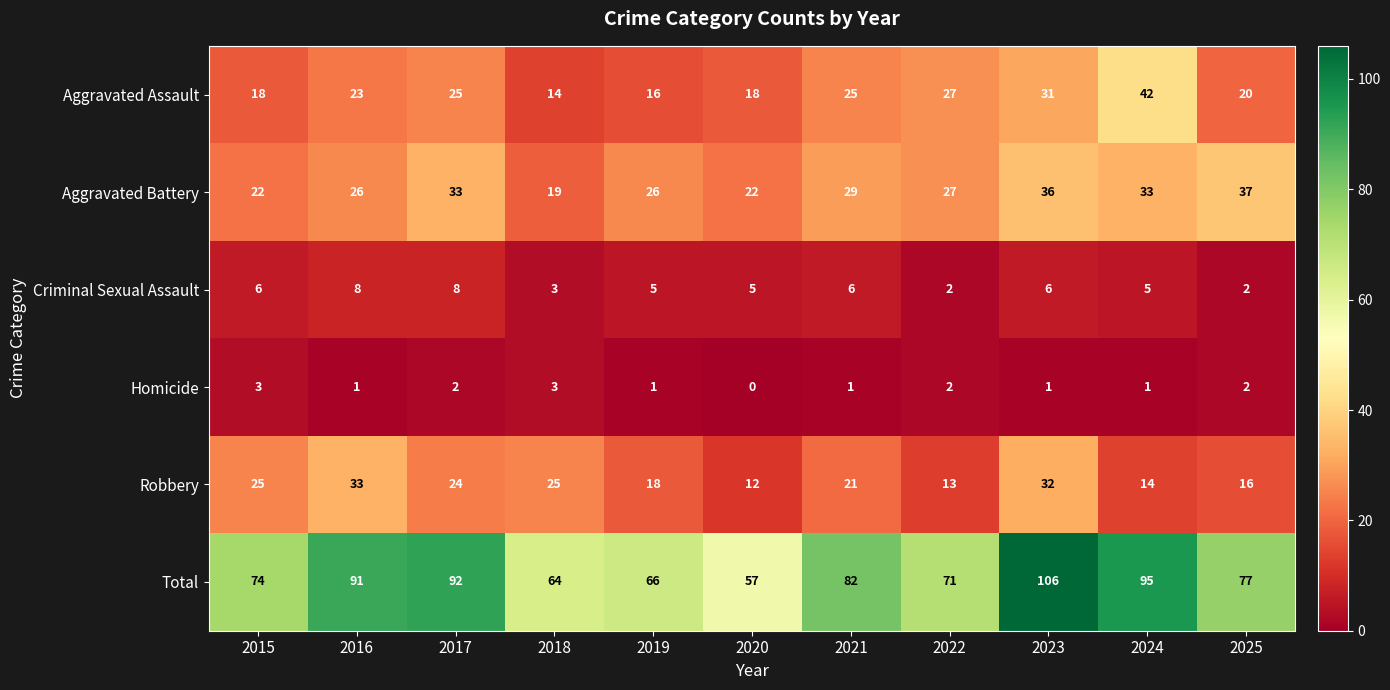

At which label does Aggravated Battery reach its minimum?

2018